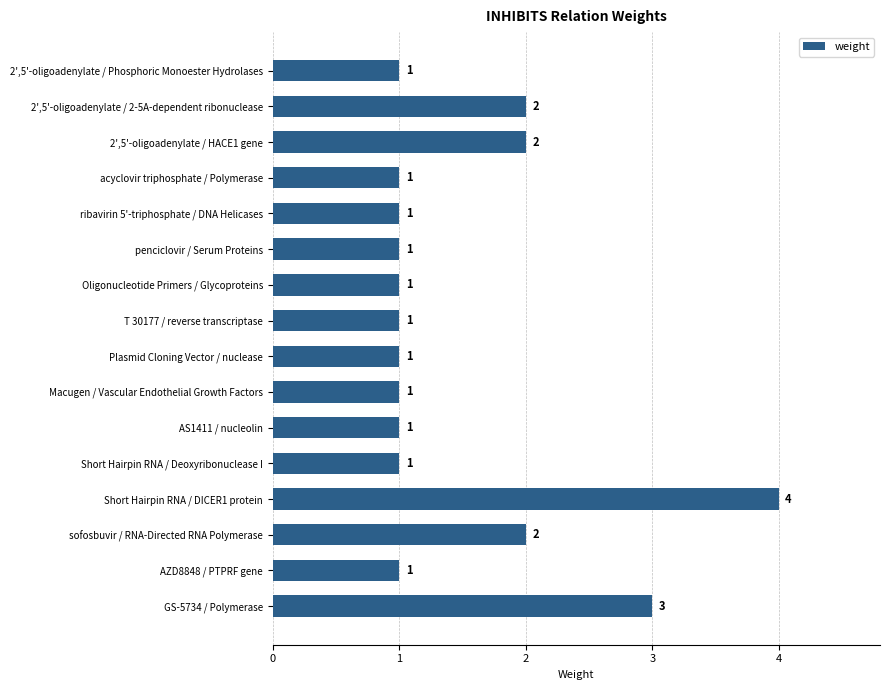

What is the smallest value displayed?

1